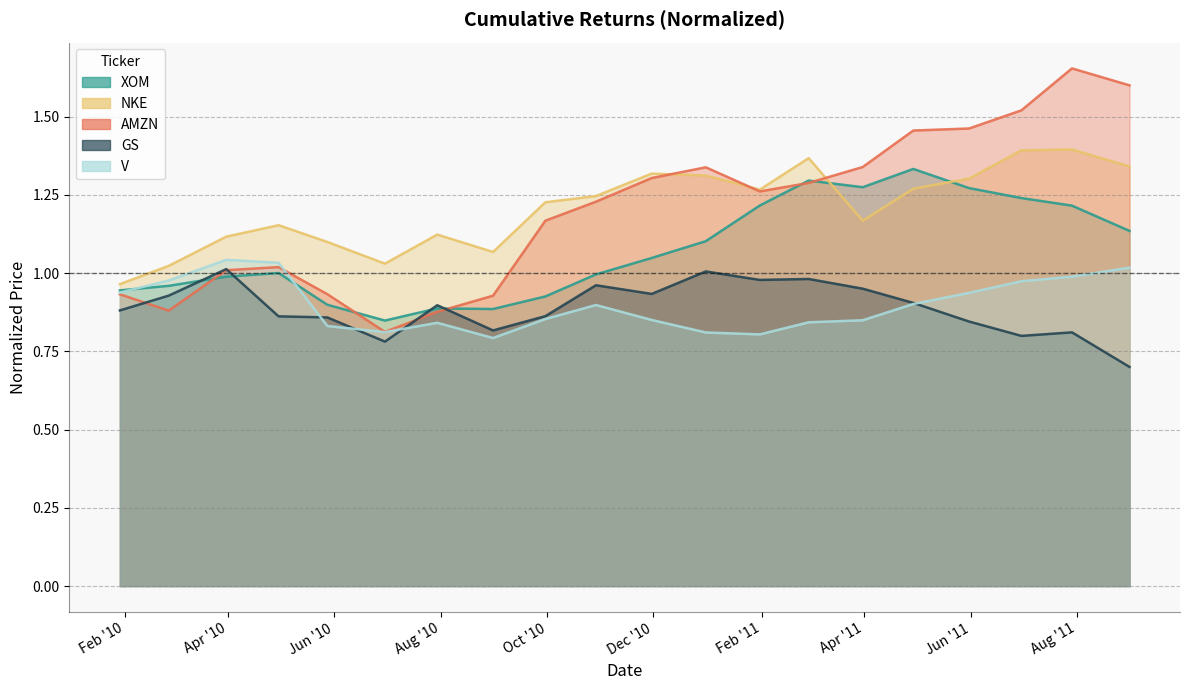

Which category has the highest value across all series?

2011-07-29